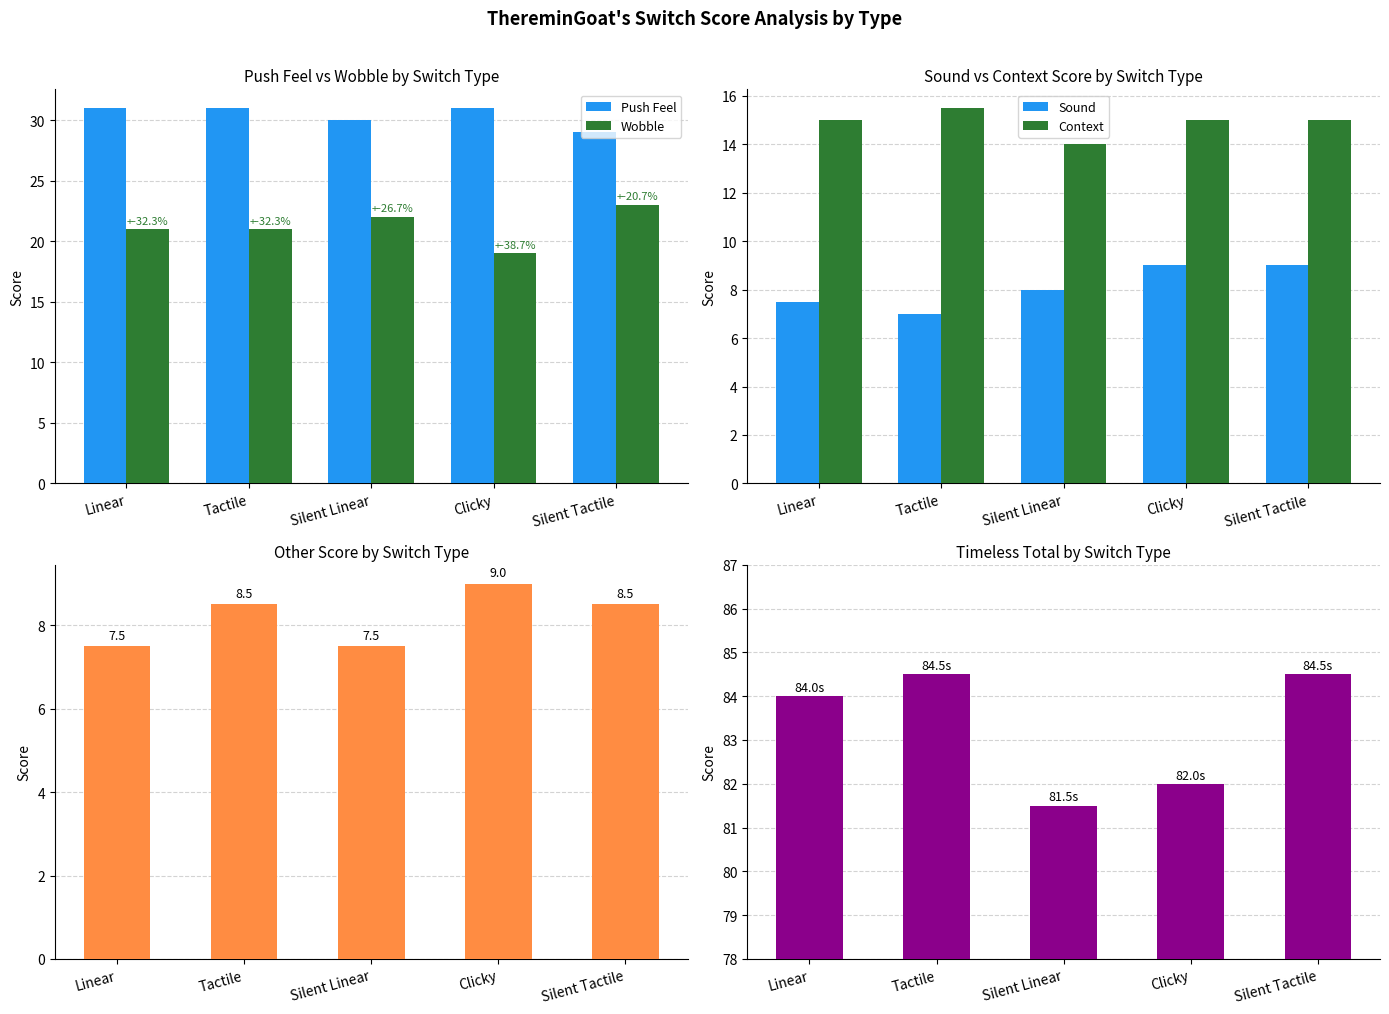

What is the maximum value for Other?

9.0